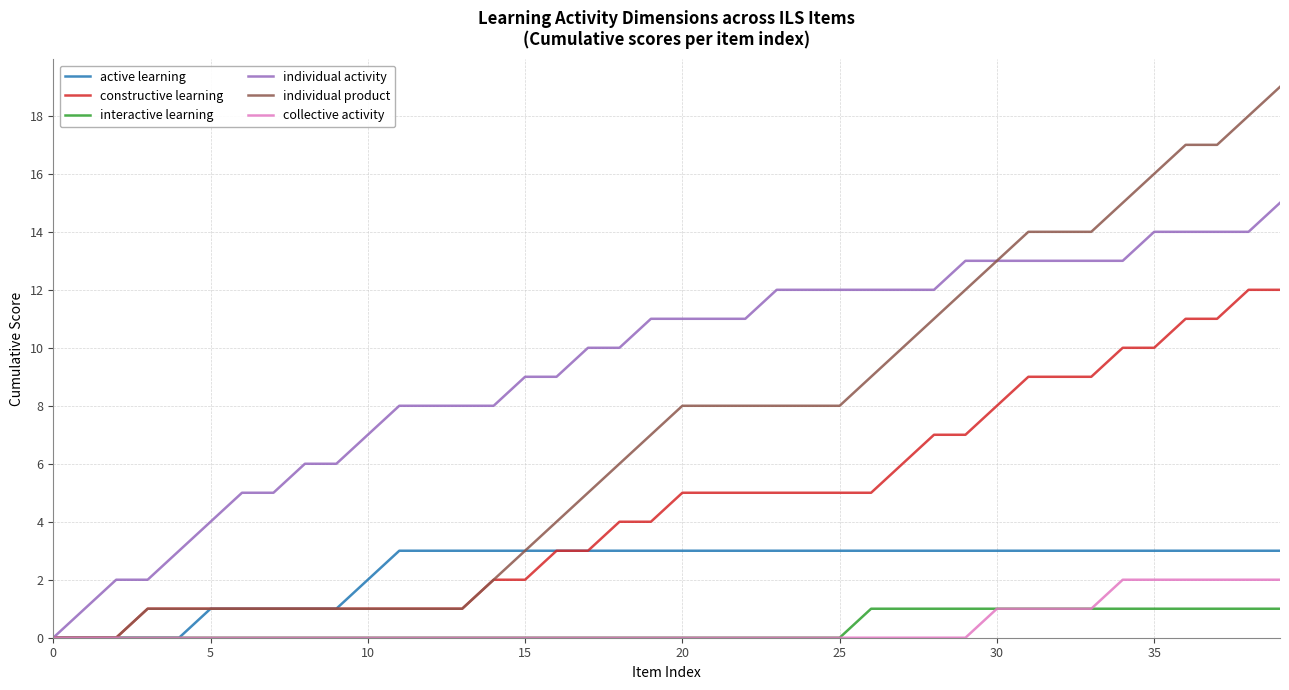

List the series in order of their peak value, lowest first.

interactive learning, collective activity, active learning, constructive learning, individual activity, individual product